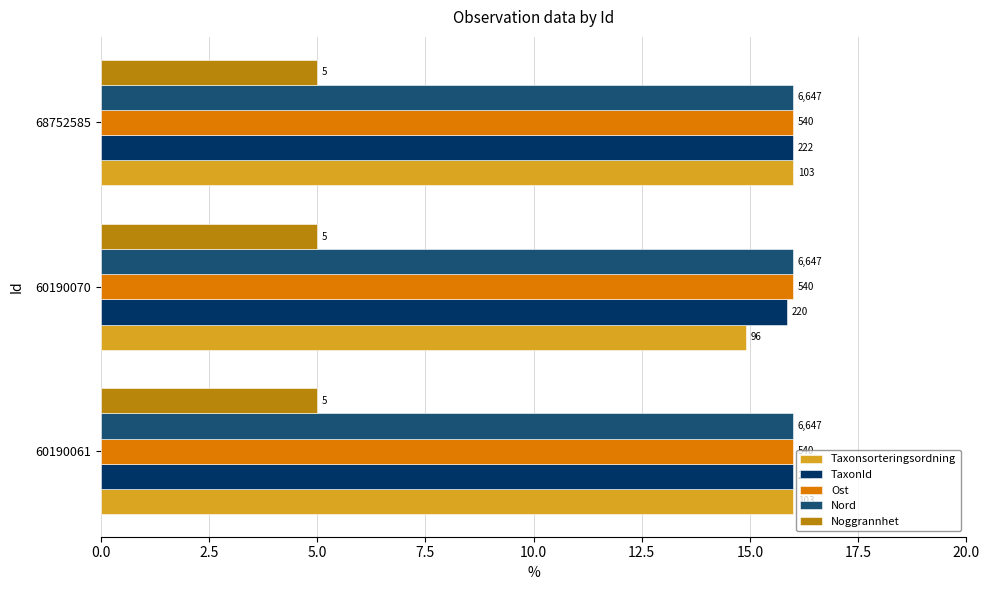

What are all the series names shown in the legend?

Taxonsorteringsordning, TaxonId, Ost, Nord, Noggrannhet